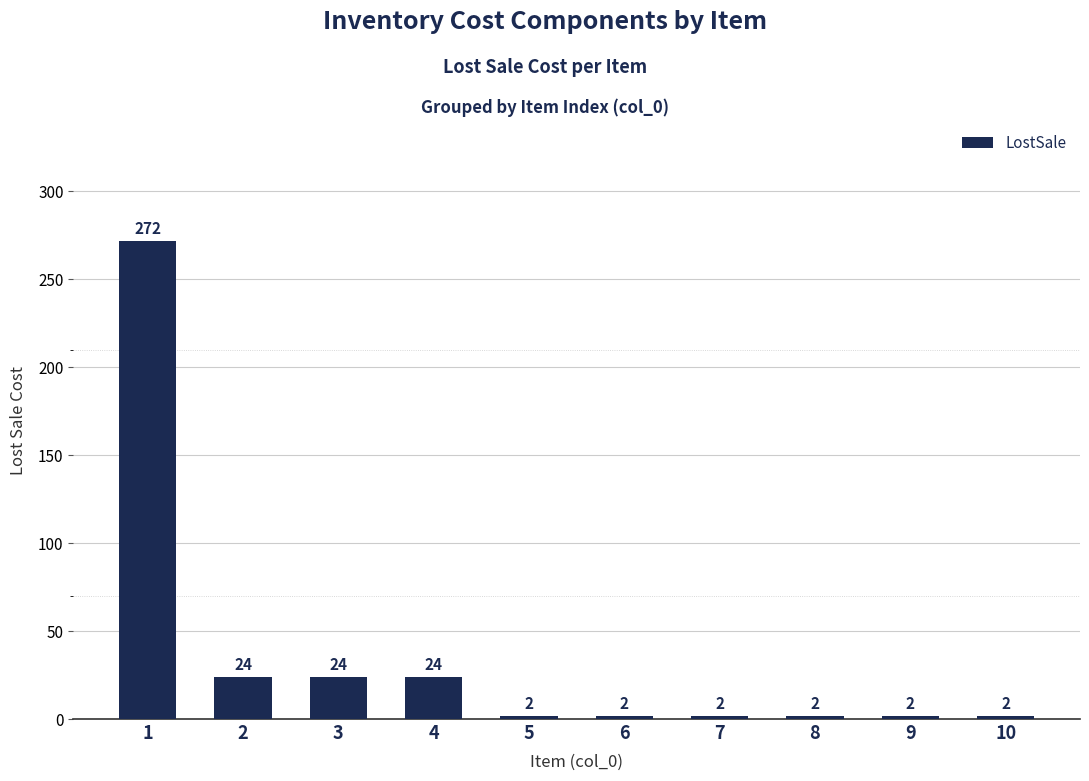

What is the sum of the values at 10 and 4?

26